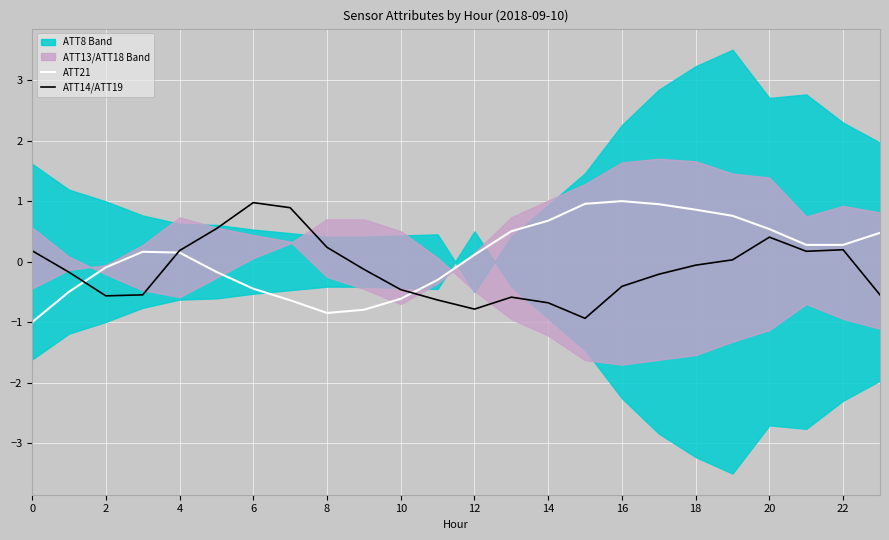

Is it true that ATT21 equals -1.0 at 0?

True